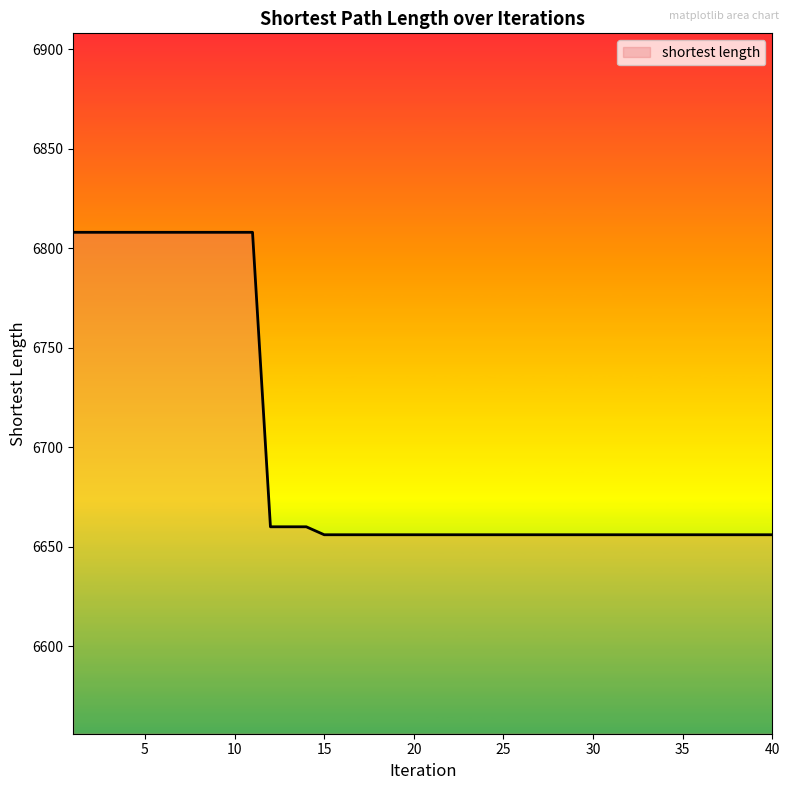

Reading left to right, extract all data points from this chart.

6808	6808	6808	6808	6808	6808	6808	6808	6808	6808	6808	6660	6660	6660	6656	6656	6656	6656	6656	6656	6656	6656	6656	6656	6656	6656	6656	6656	6656	6656	6656	6656	6656	6656	6656	6656	6656	6656	6656	6656